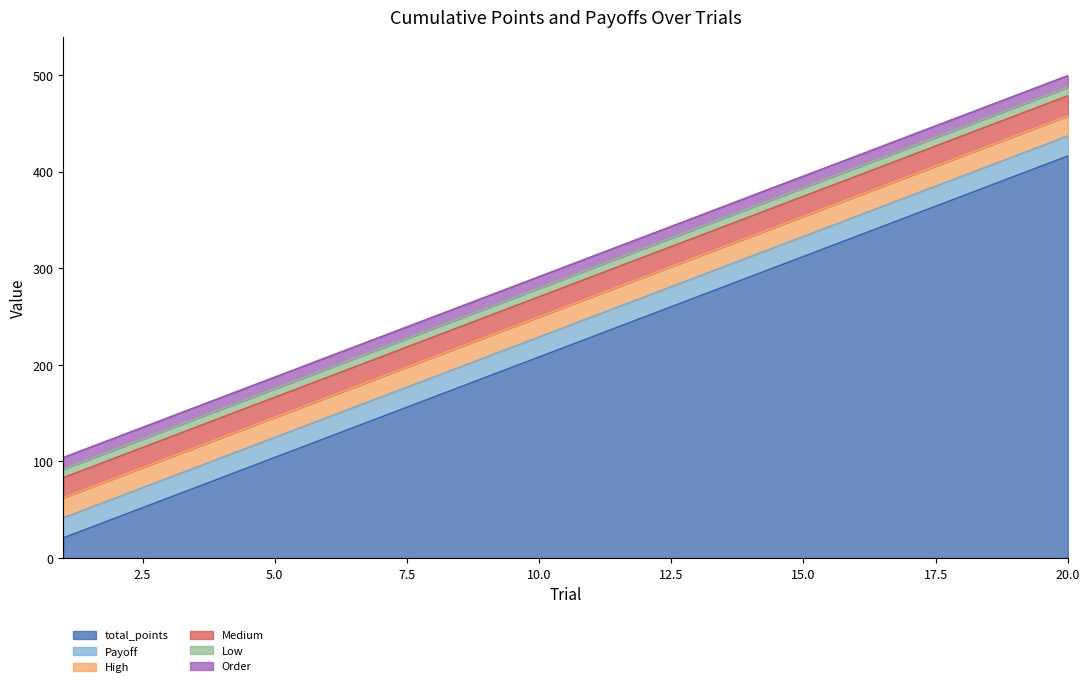

Between 4 and 19, which series saw the biggest shift?

total_points